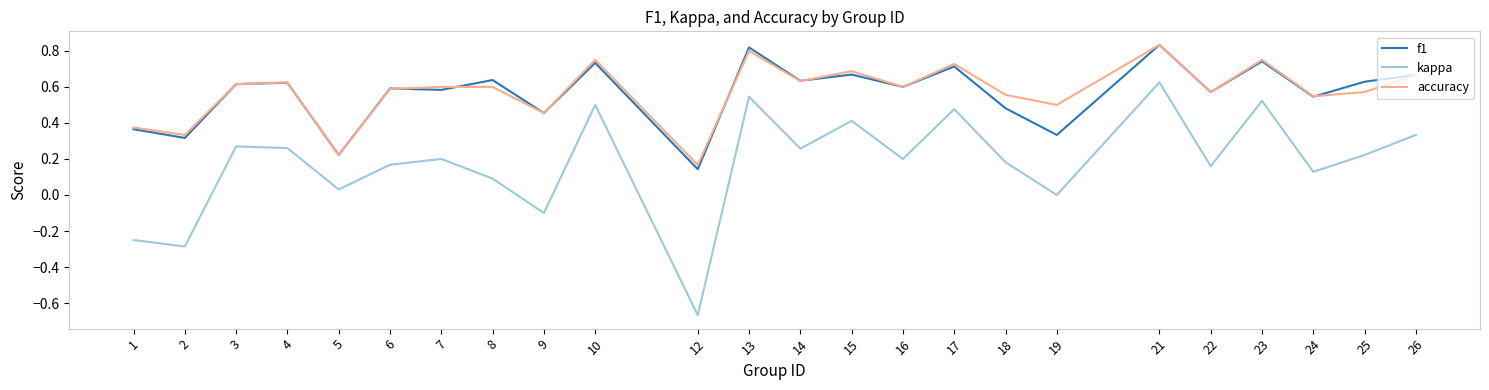

What is the total value across all series at 8?

1.3